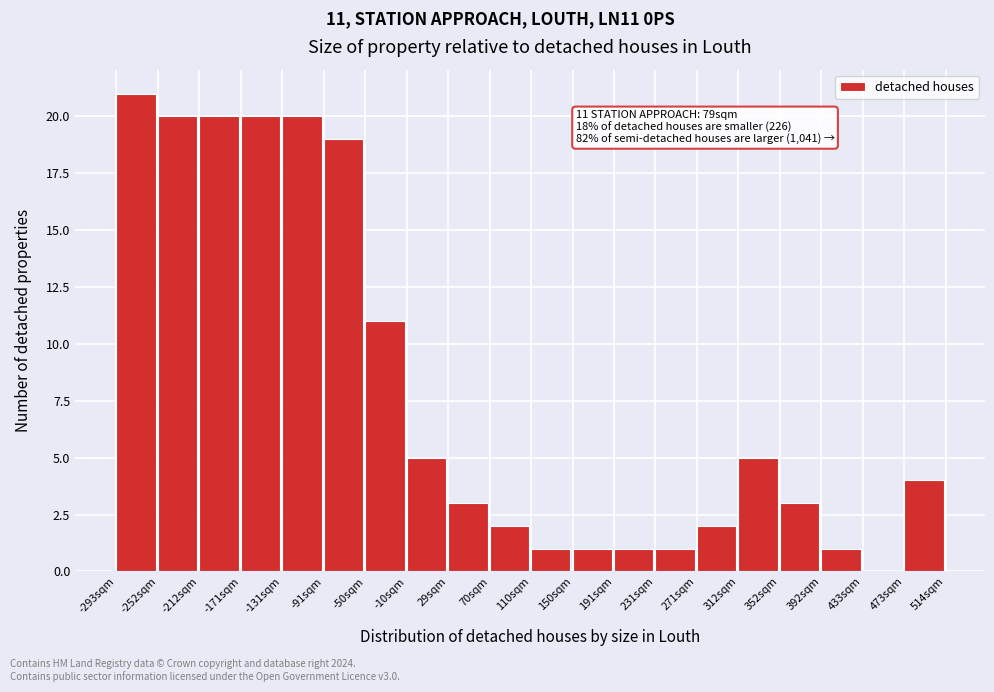

Over which range of the x-axis is the bar tallest?

-295 to -255